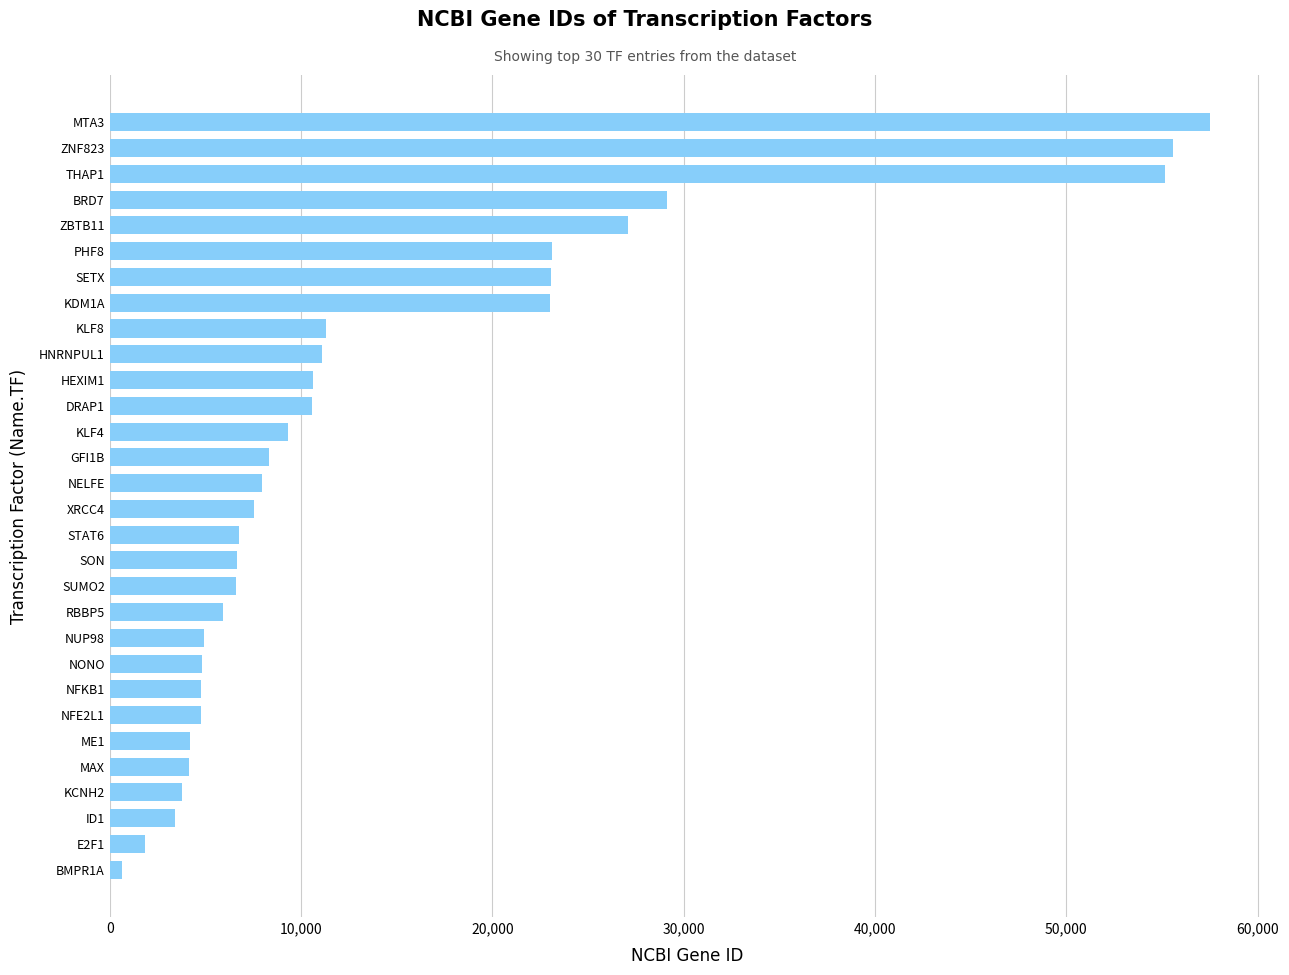

What is the average value?

14456